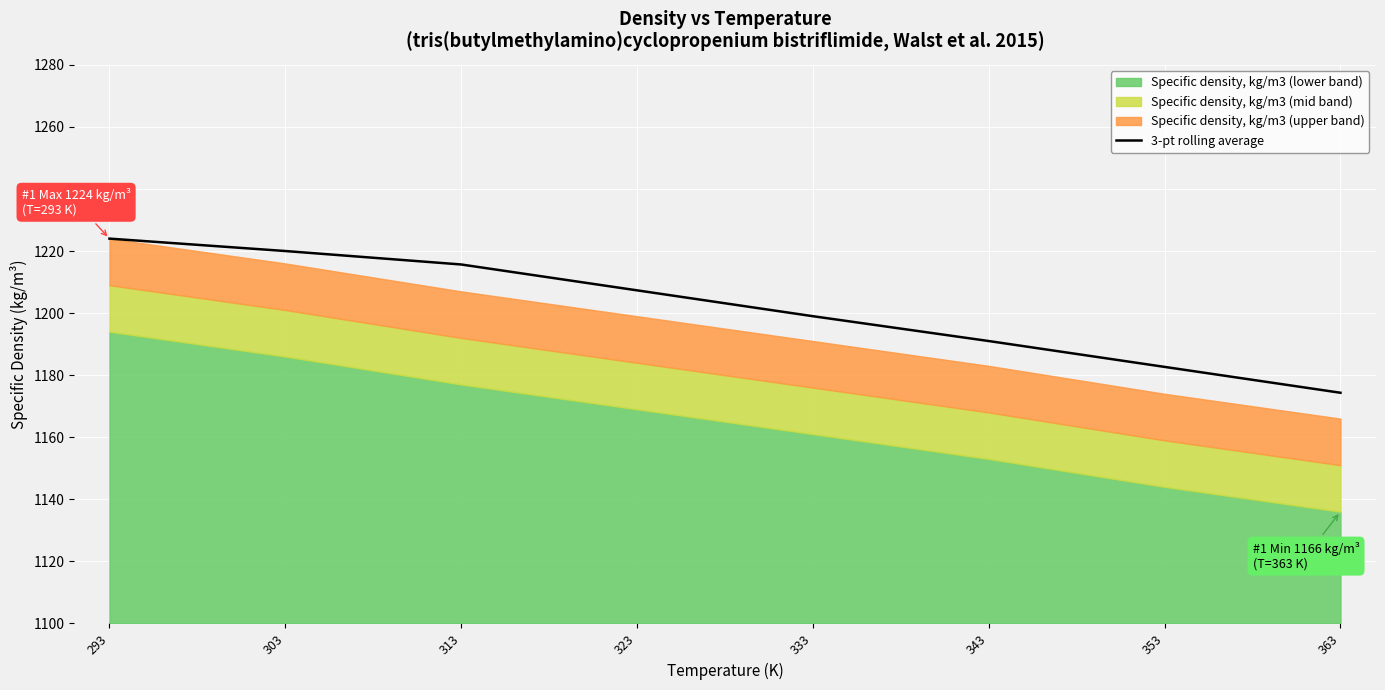

At which label does the data first exceed 1207?

293